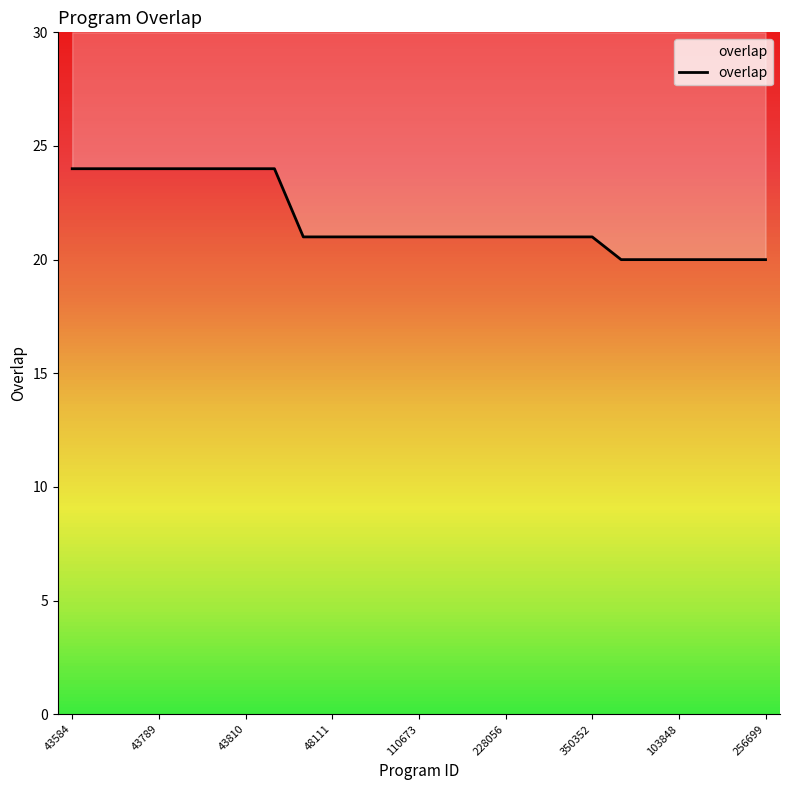

The value at 19 is 20. True or false?

True